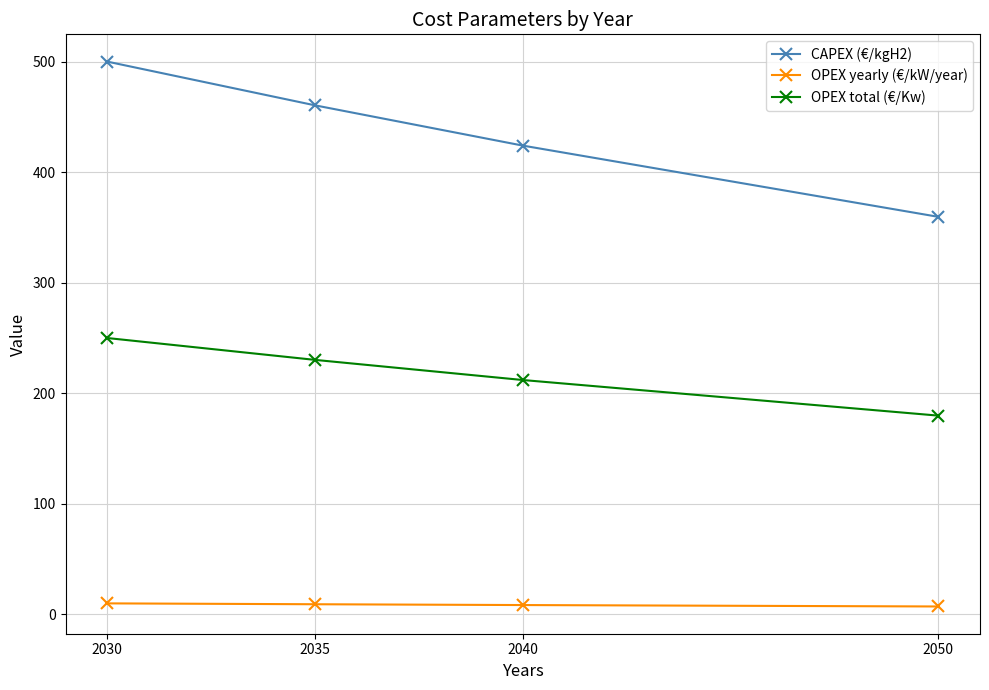

The OPEX total (€/Kw) series shows 230.2 at 2035. True or false?

True